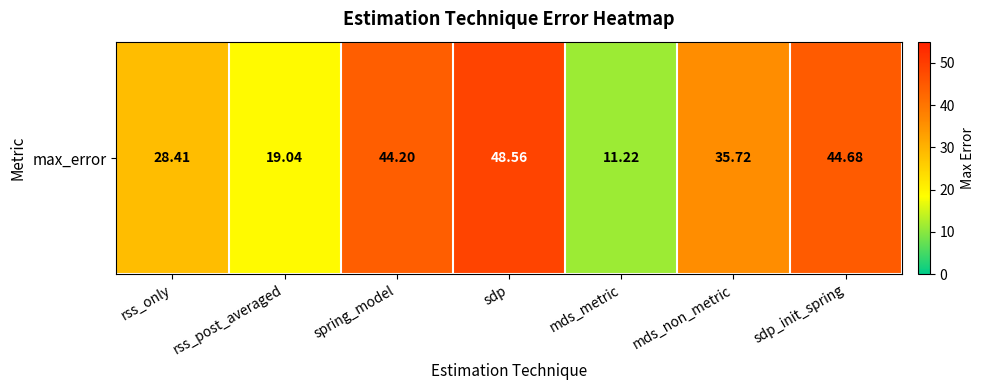

Reading left to right, what are all the values shown in this chart?

28.4	19.0	44.2	48.6	11.2	35.7	44.7